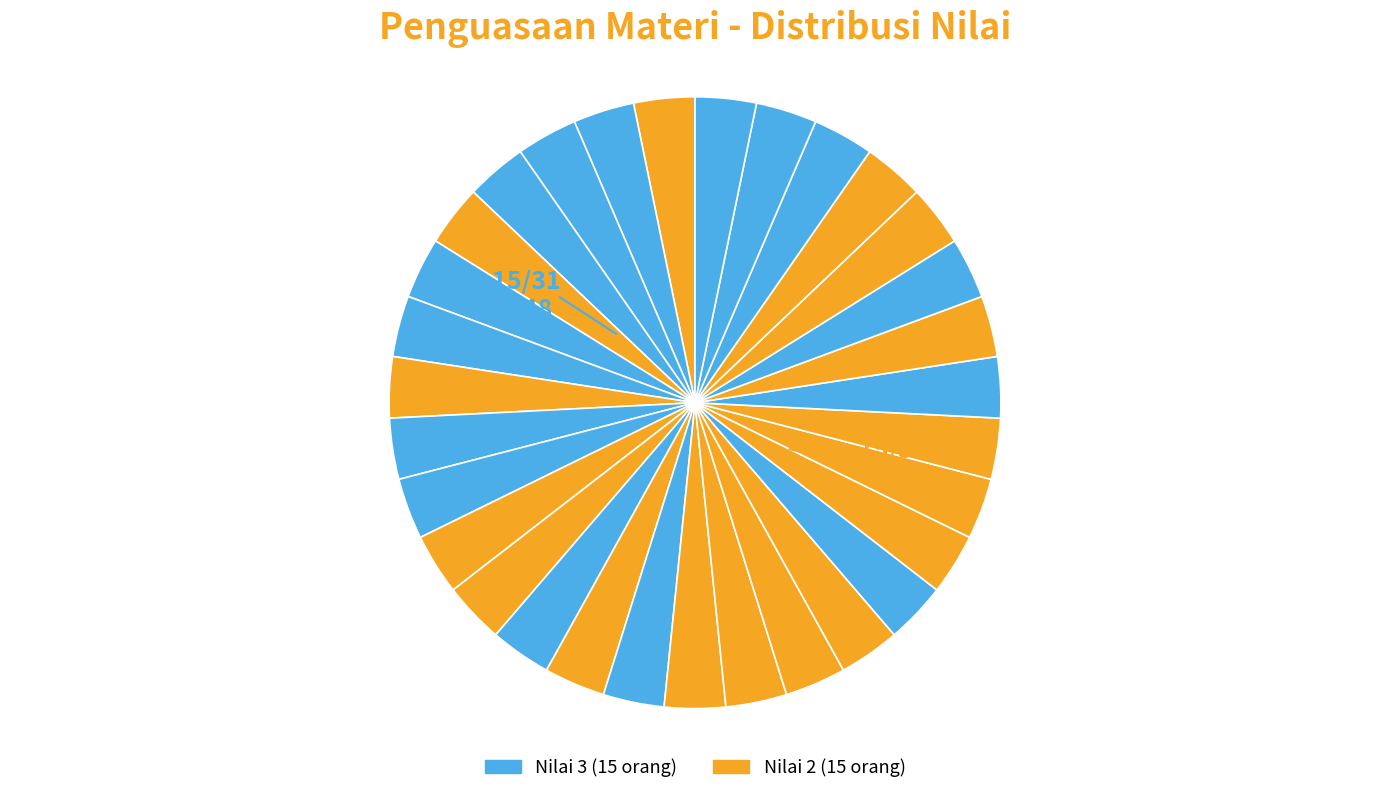

Rank the categories by value from highest to lowest.

Umar Zain, Eka Saputra, Rizki Kurniawan, Taufik Hidayat, Xenia Kartika, Chandra Wijaya, Gilang Ramadhan, Hesti Ananda, Omar Faruq, Qisthi Hanifah, Cindy Melinda, Cahyo Nugroho, Handoko Wijaya, Naufal Rizky, Qayyum Fahreza, Tirta Budi, Dian Pratama, Farah Hanum, Ikhsan Maulana, Marlina Sari, Prasetyo Adi, Rifqi Pratama, Vito Rahman, Zainal Abidin, Adi Nugroho, Dian Kusuma, Edo Saputro, Pandu Maulana, Elang Pradipta, Lukito Dwi, Mila Kusuma